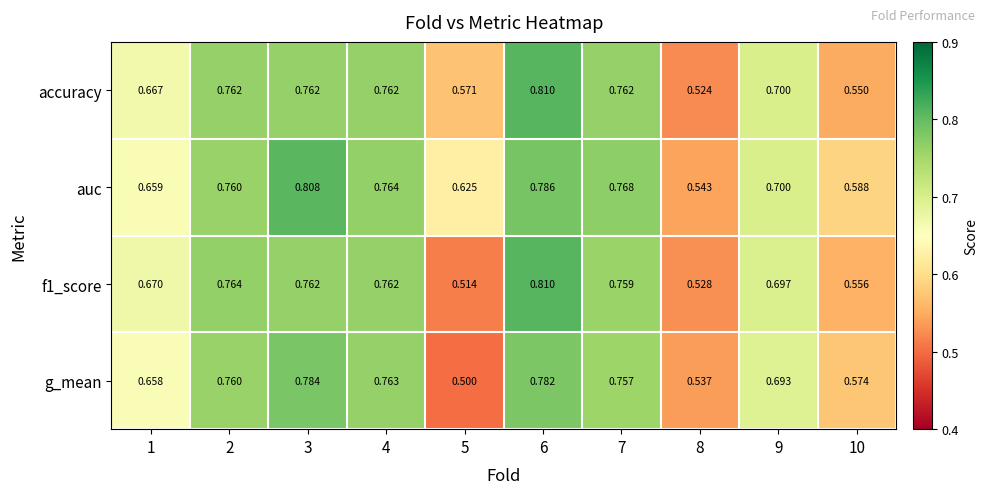

Which series changed the most between 3 and 9?

auc